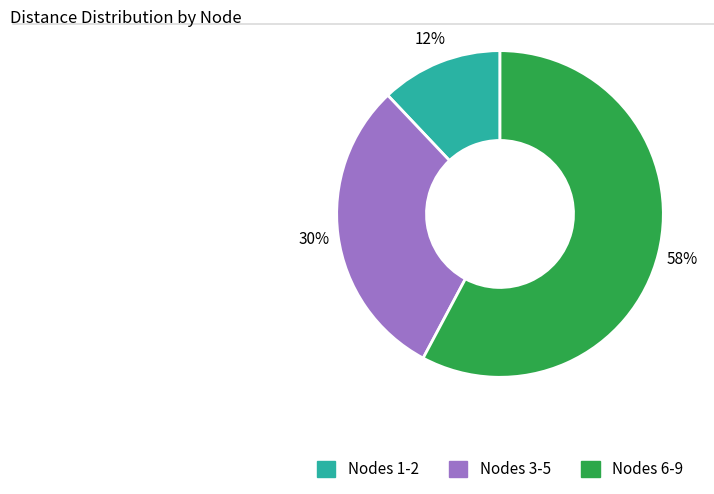

Count the number of slices in the pie.

3